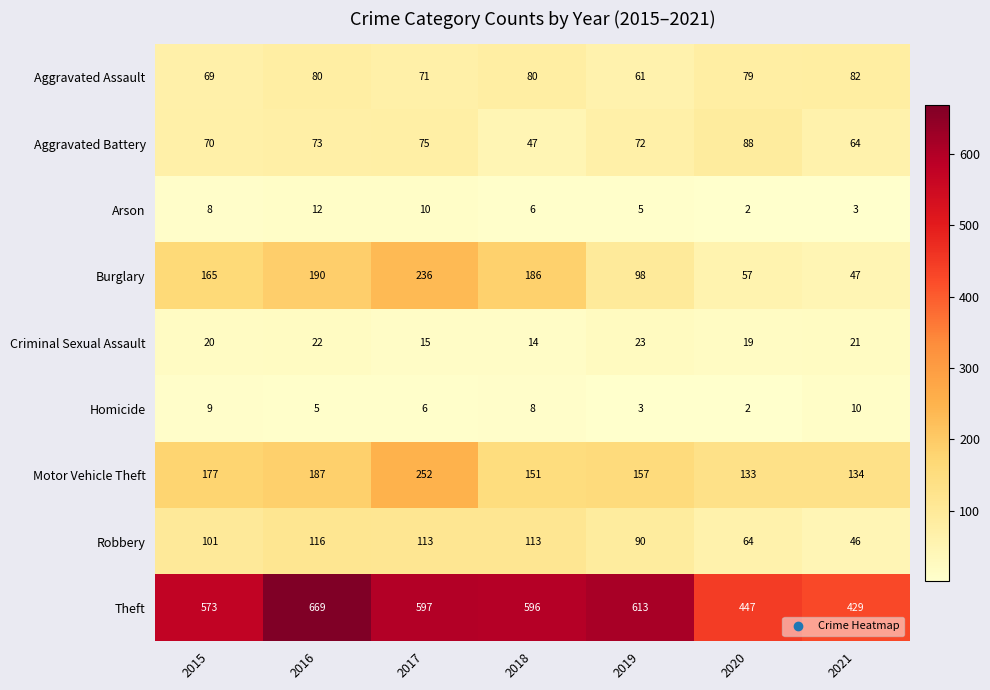

Read the Arson value at 2016.

12